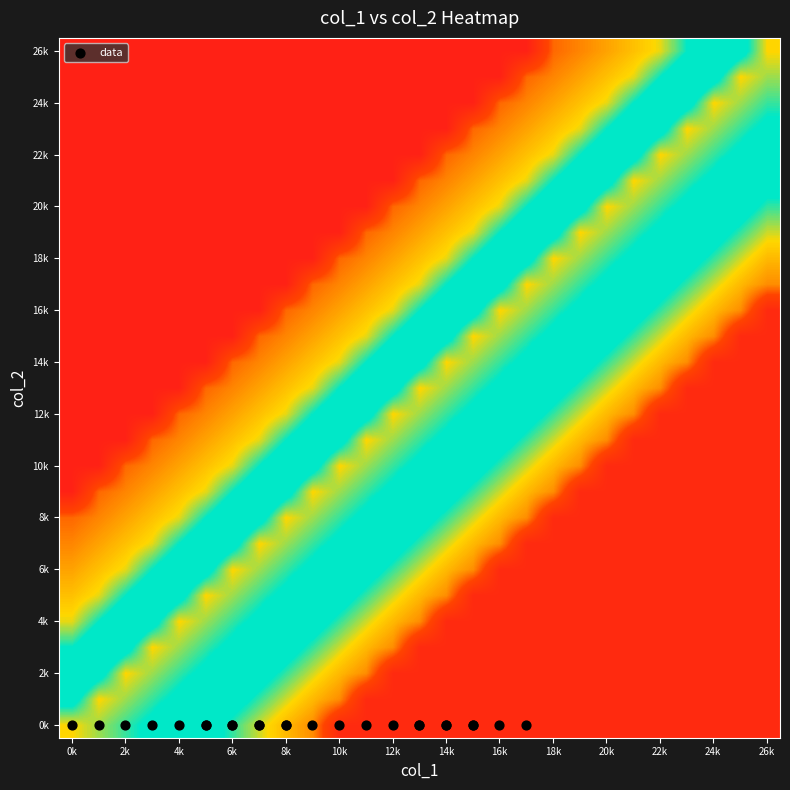

Which category has the lowest value across all series?

0k